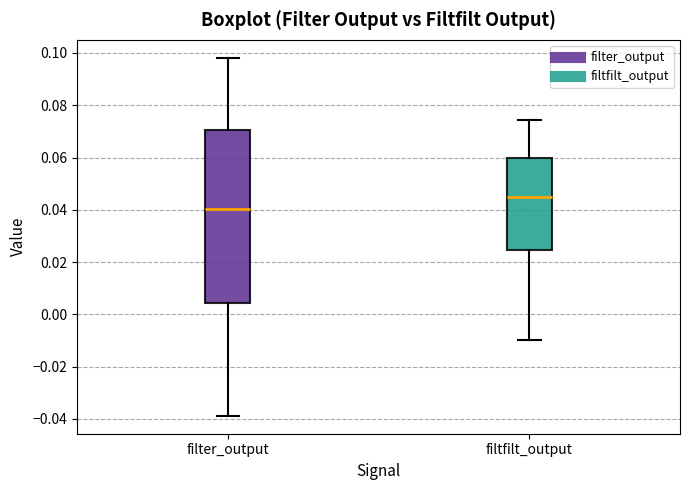

Which box has the lowest median line?

filter_output